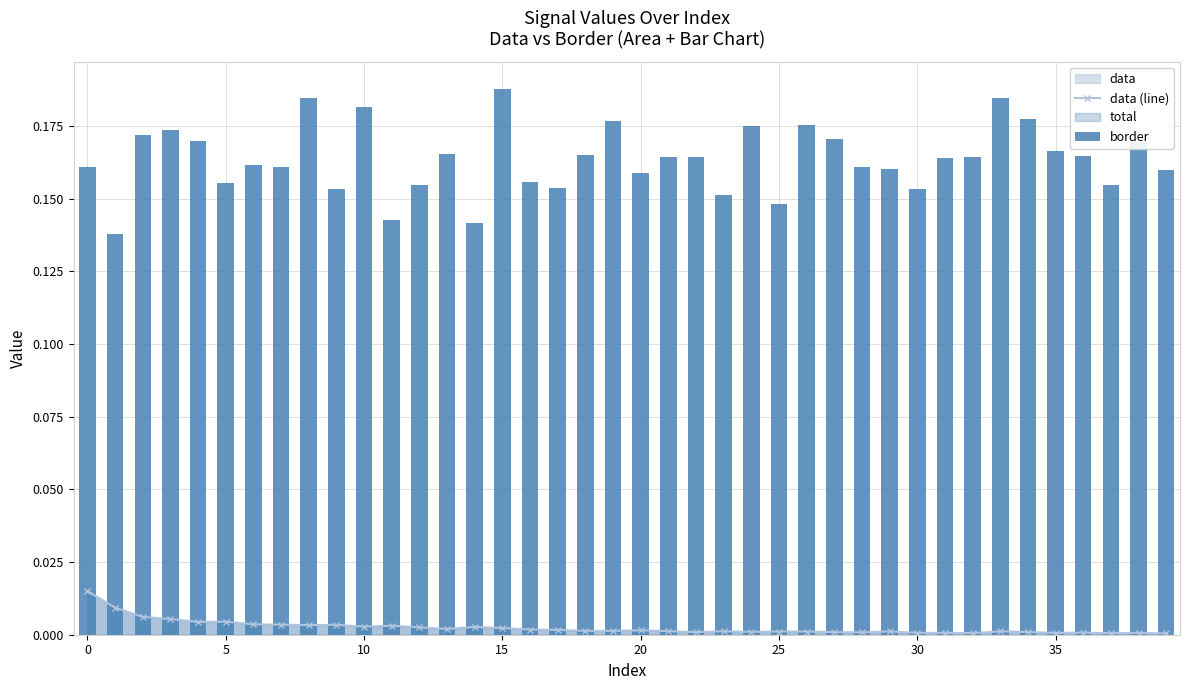

Which label corresponds to the largest value in the chart?

15